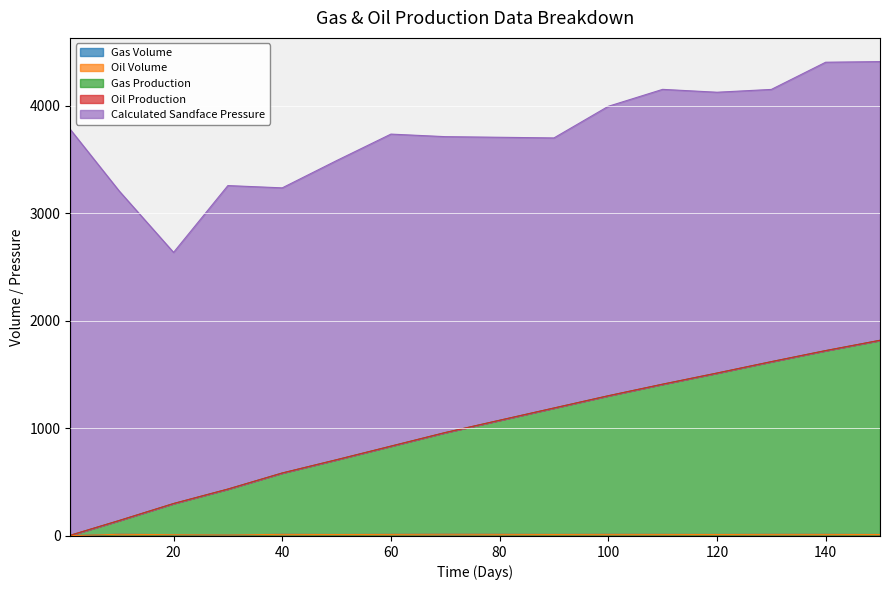

Rank the series at 10 from lowest to highest value.

Oil Volume, Oil Production, Gas Volume, Gas Production, Calculated Sandface Pressure